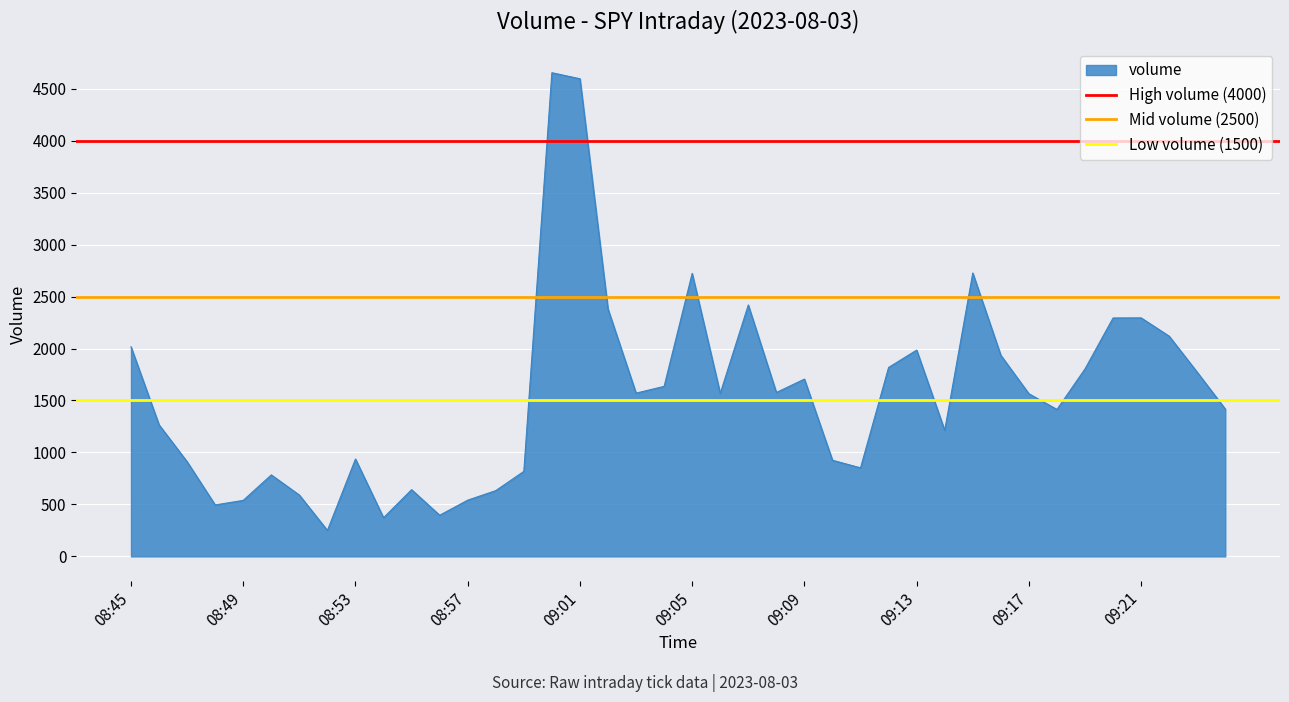

The High volume (4000) series shows 4000 at 08:45. True or false?

True